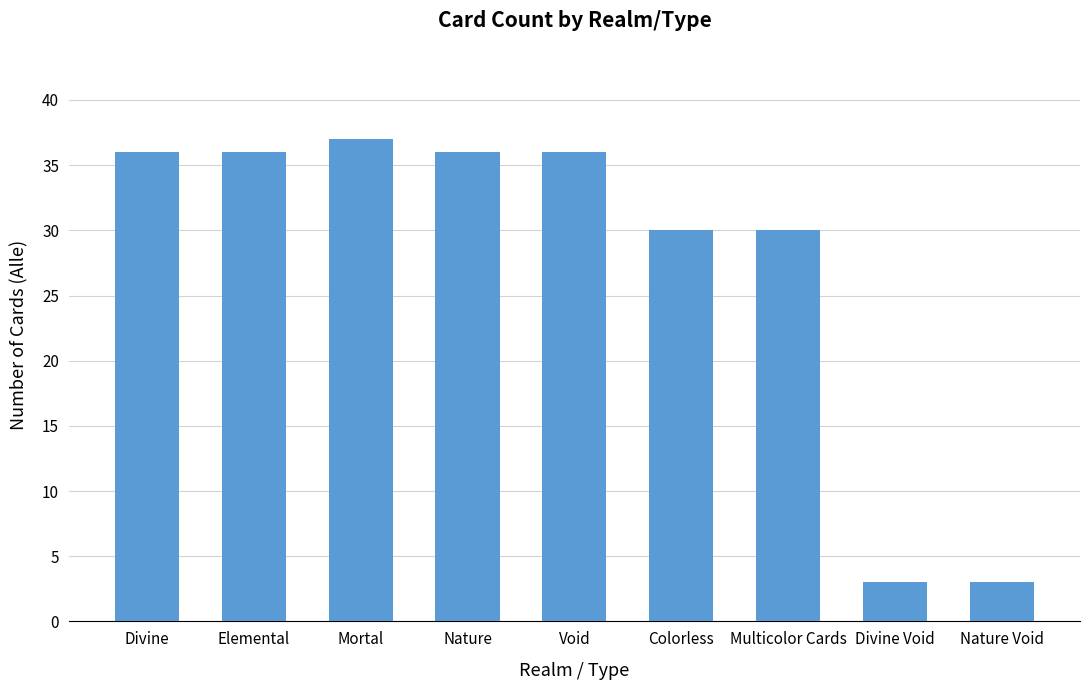

Are the bars grouped side by side (vs. stacked)?

No